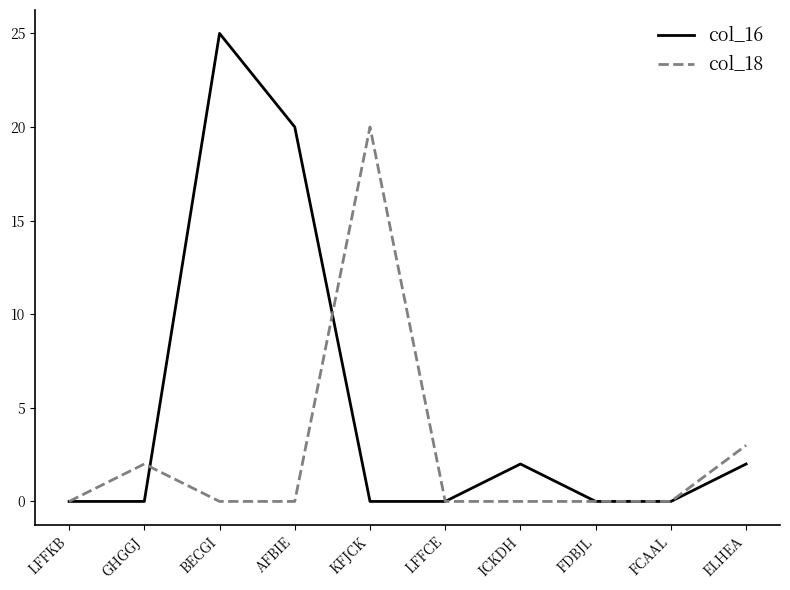

Does the chart have visible grid lines?

No